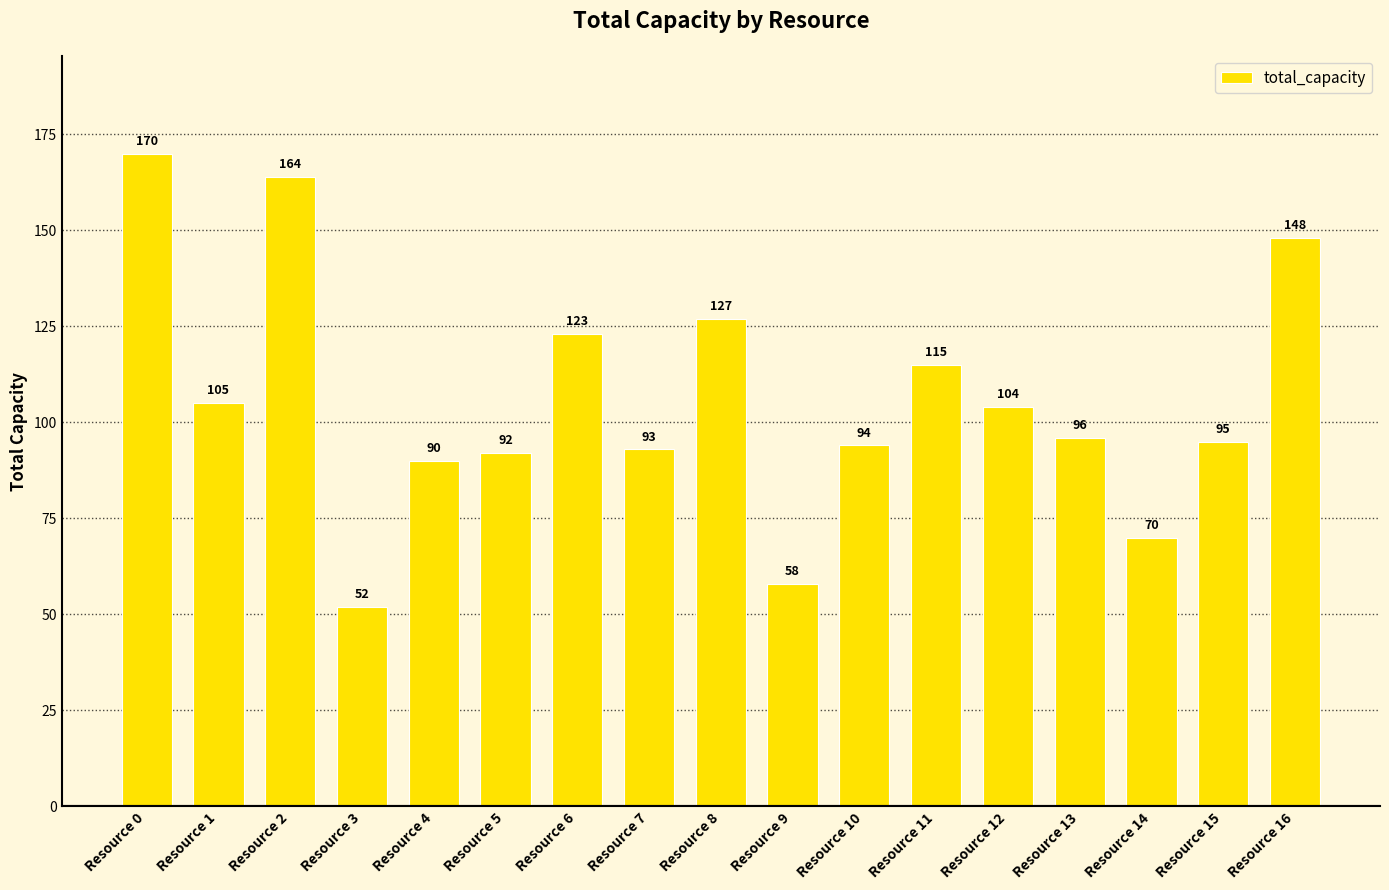

Where is the data nearest to the value 111?

Resource 11